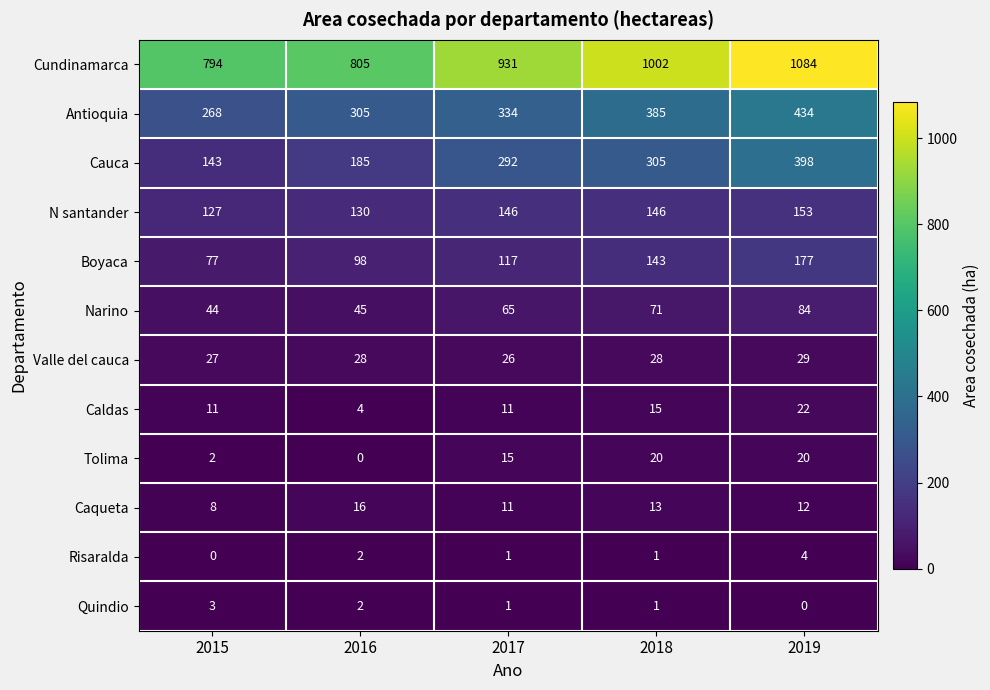

True or false: Boyaca has a value of 177 at 2019.

True